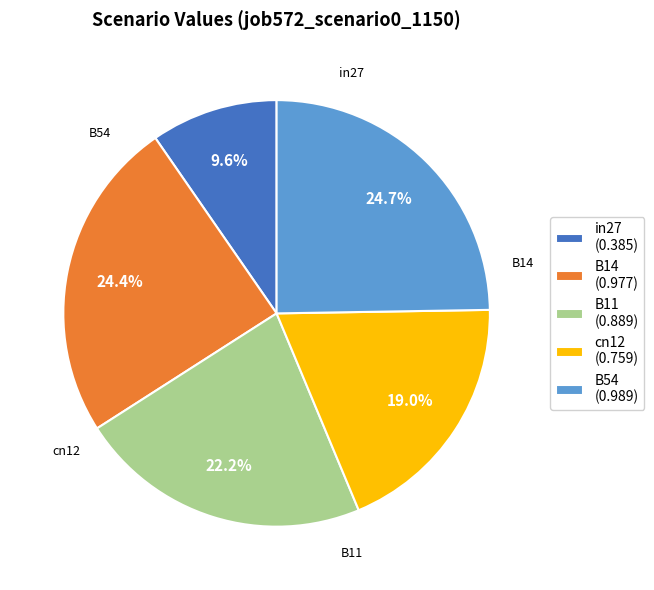

How many slices are in this pie chart?

5